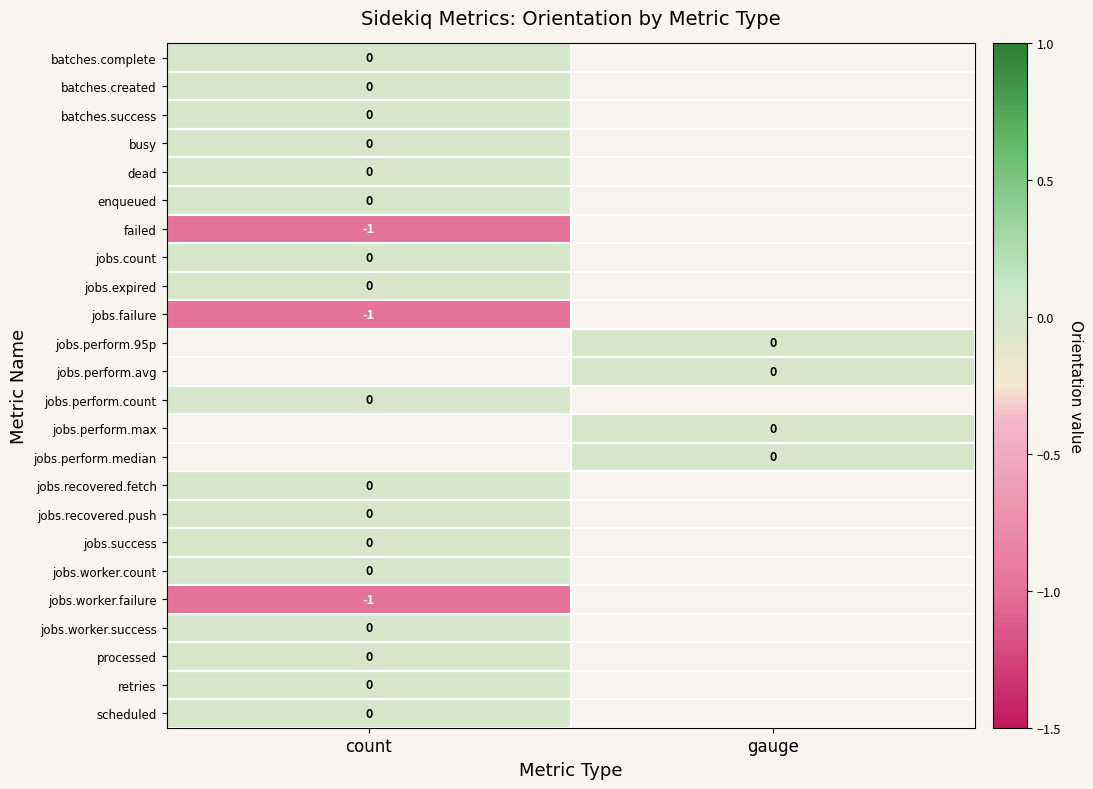

Which has a higher value, gauge or count?

count